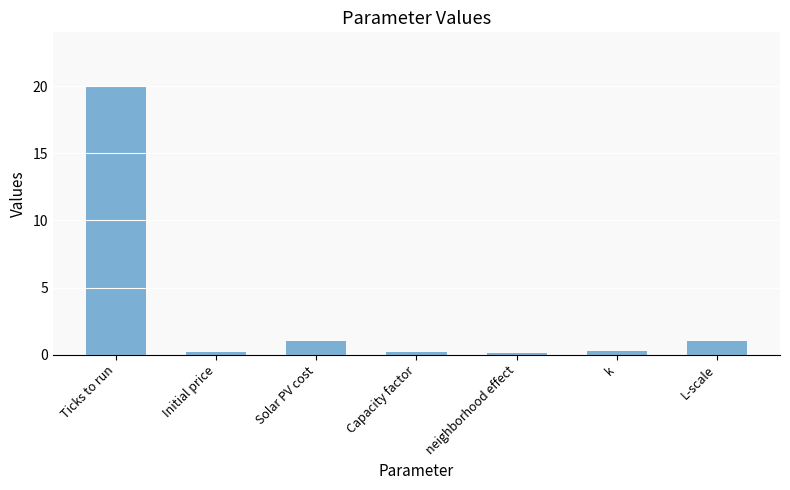

What is the sum of all values?

22.8